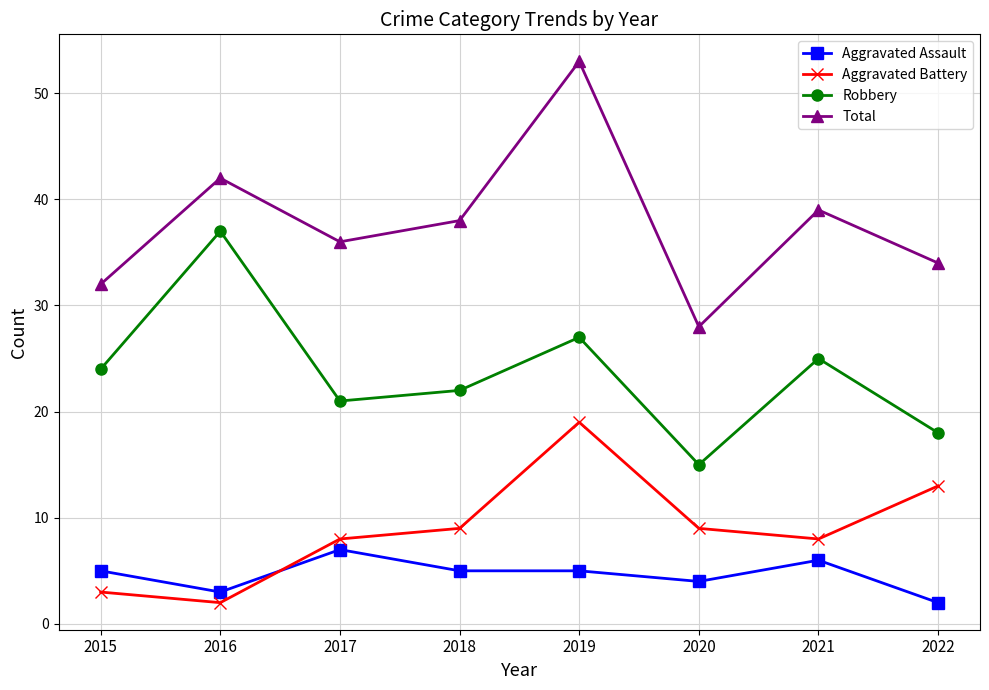

What is the total value across all series at 2018?

74